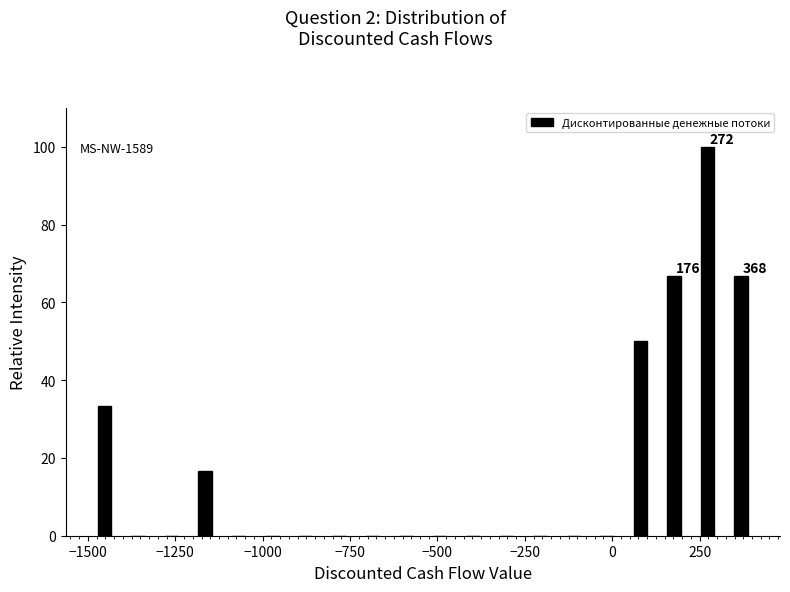

Read against the x-axis, roughly where is the centre of the tallest bar?

250